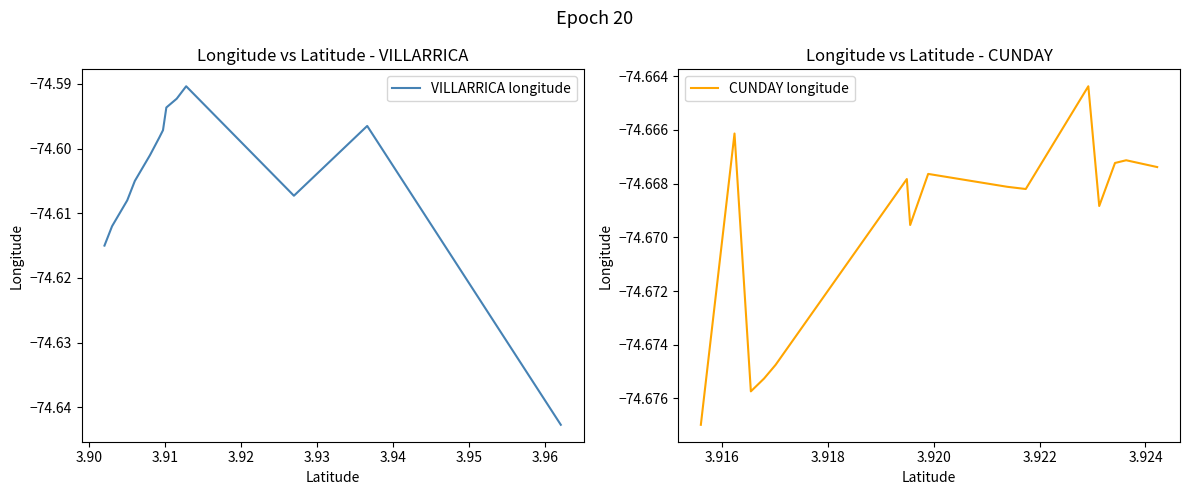

True or false: CUNDAY longitude and VILLARRICA longitude cross at least once.

False